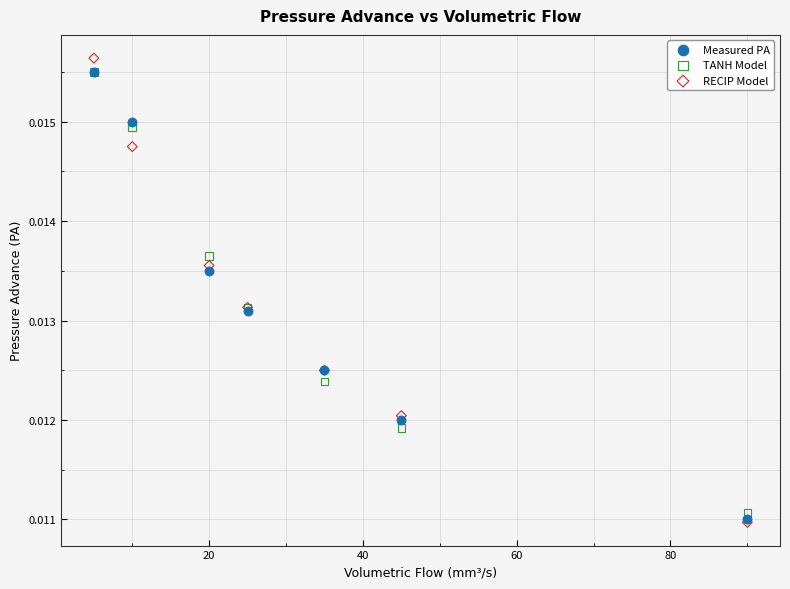

Which series has the largest Y range (max minus min)?

RECIP Model